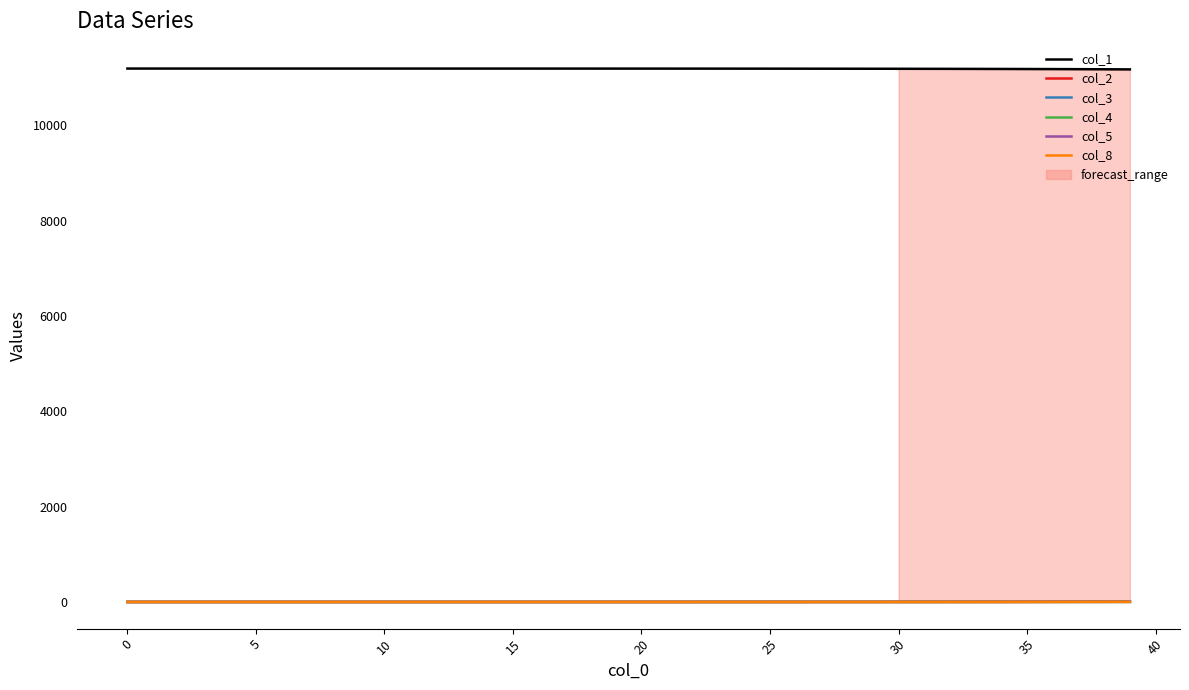

Between 17 and 25, which series saw the biggest shift?

col_1